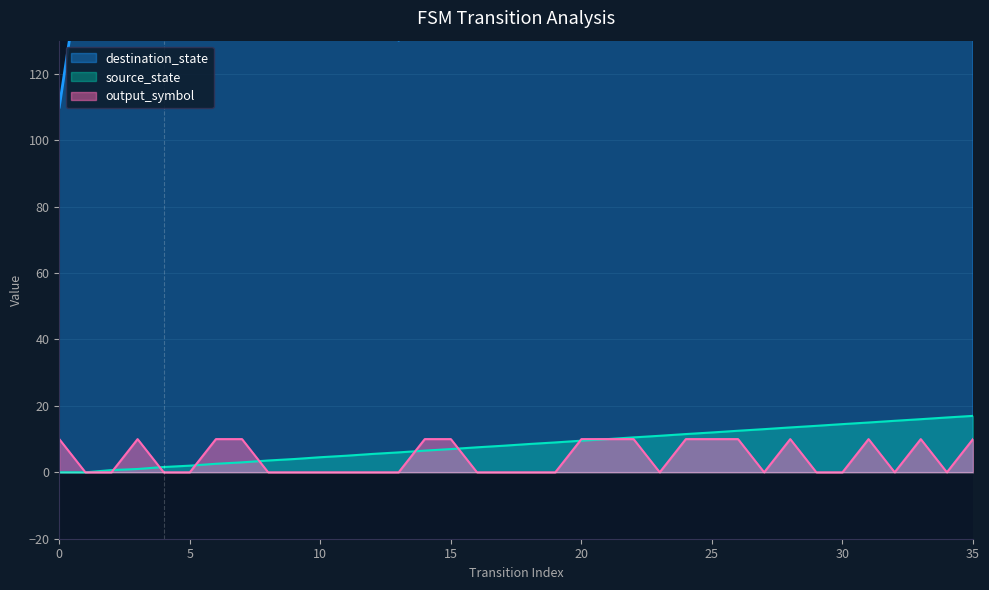

Which series changed the most between 9 and 30?

source_state